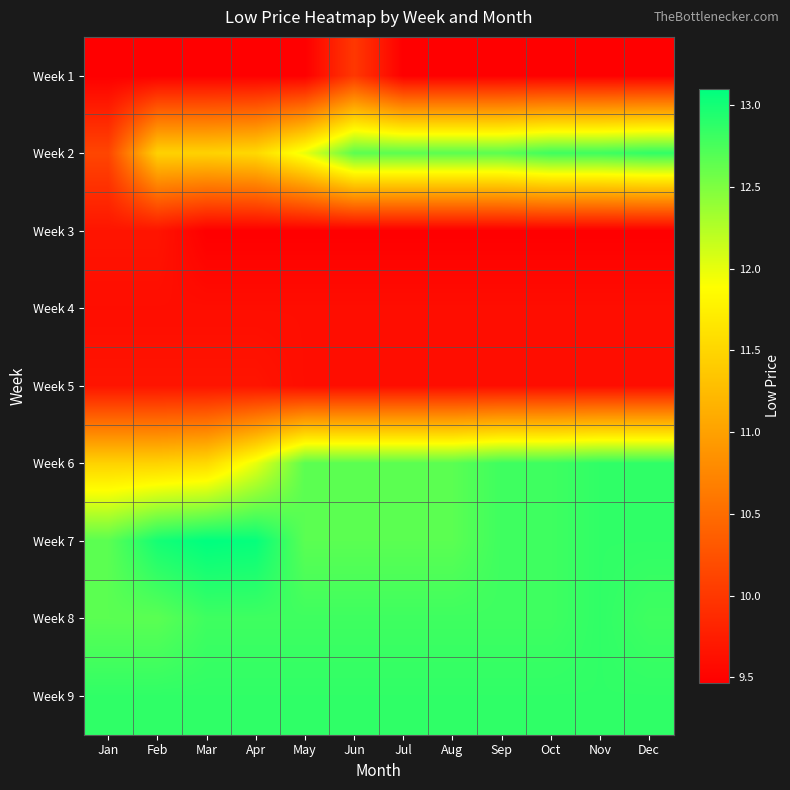

At which category is the sum across all series the highest?

Nov